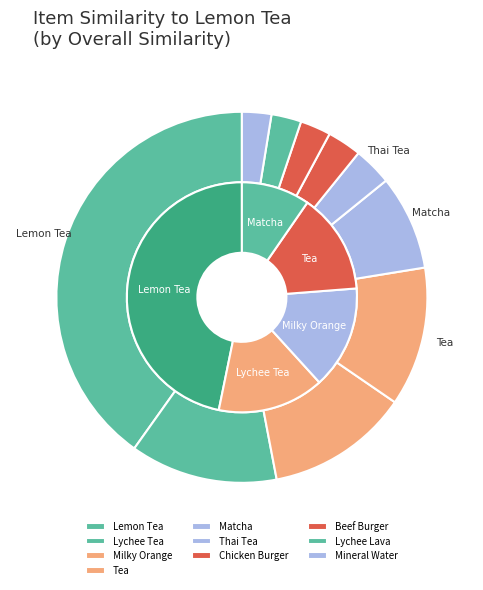

To the nearest percent, what is the average slice percentage?

10%